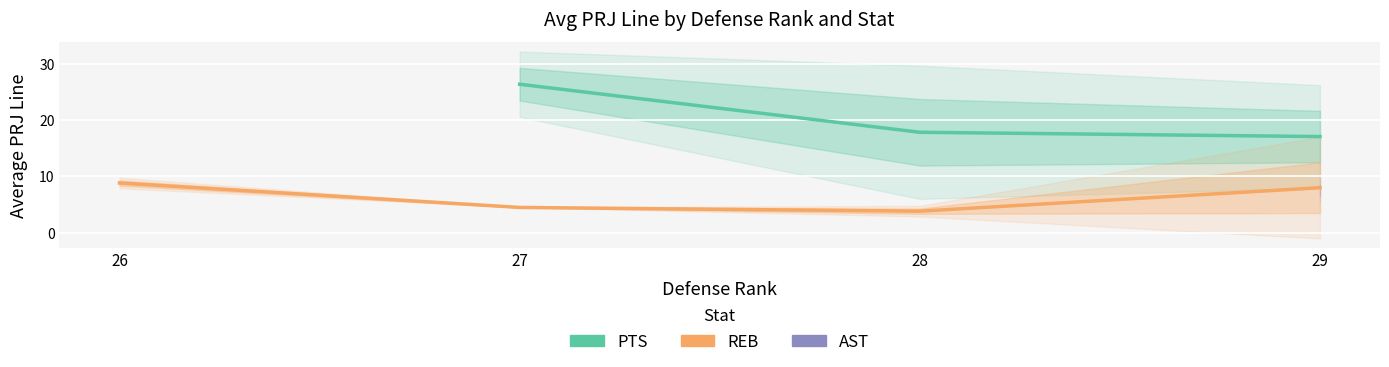

Is the value of AST at 26 greater than the value of REB at 29?

Yes